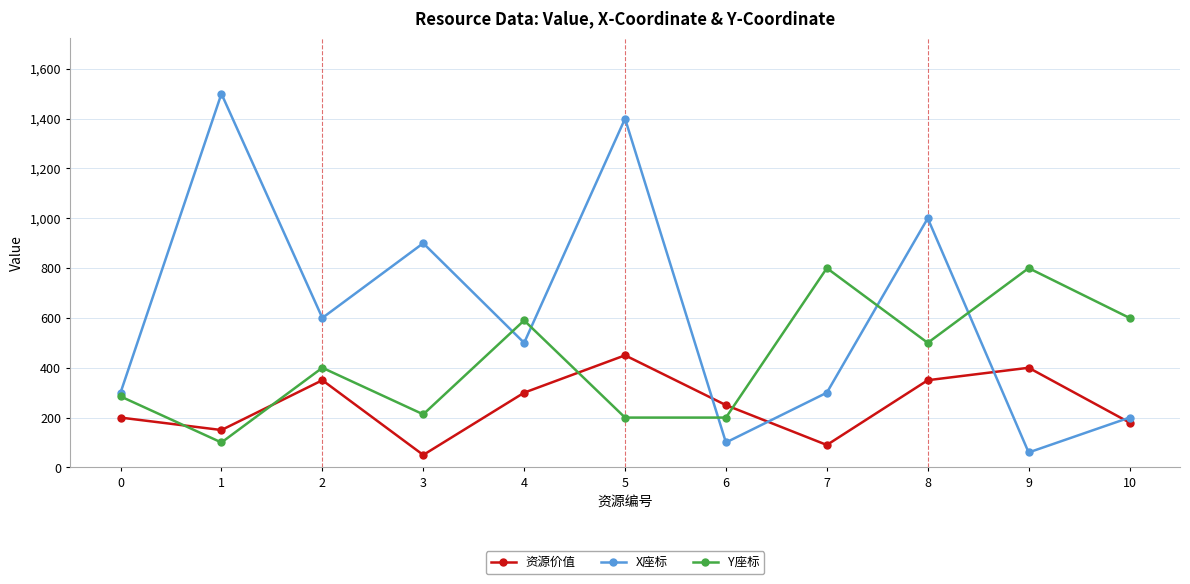

Rank the series by their average value, from highest to lowest.

X座标, Y座标, 资源价值